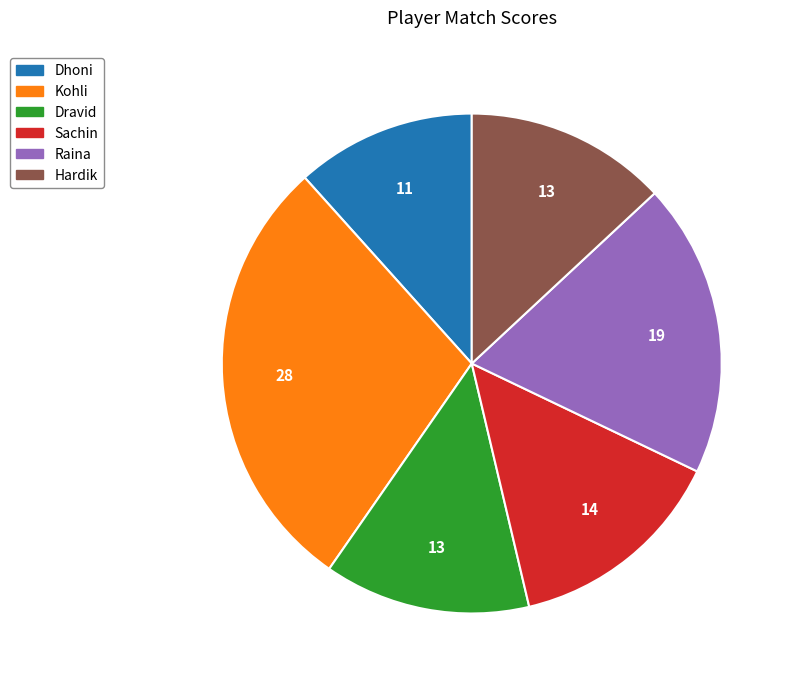

Which category has the biggest portion of the pie?

Kohli